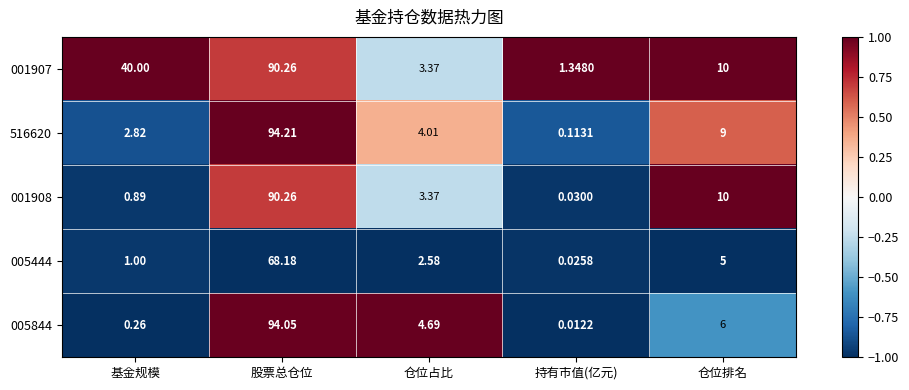

Is the value of 001908 at 仓位排名 greater than the value of 005844 at 基金规模?

Yes